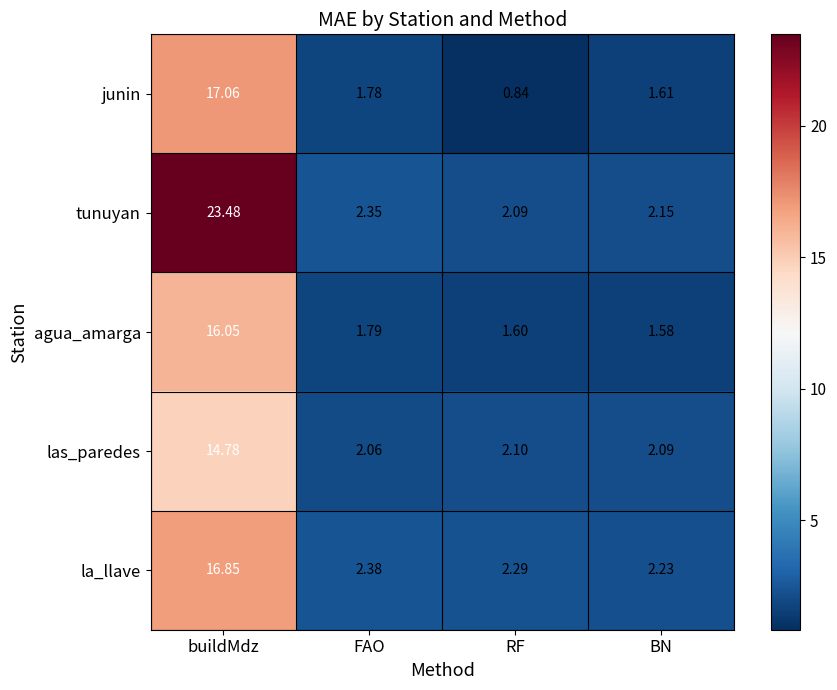

Which series has the largest total across all categories?

tunuyan